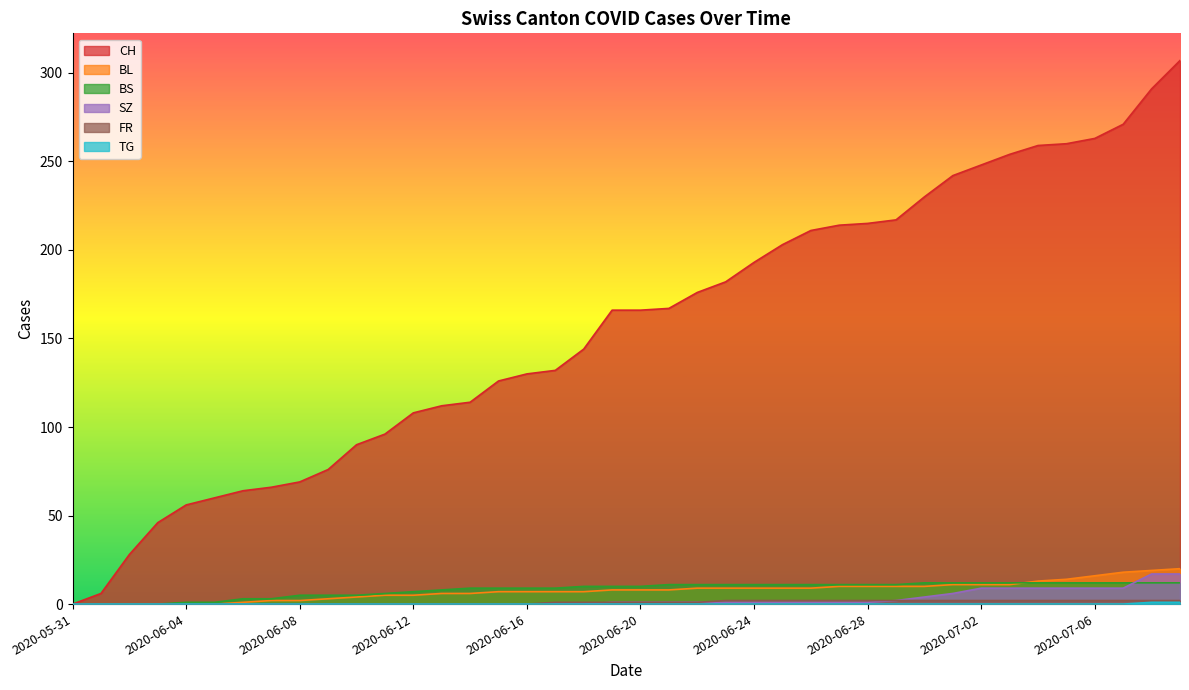

What is the difference between the maximum and minimum values in the SZ series?

17